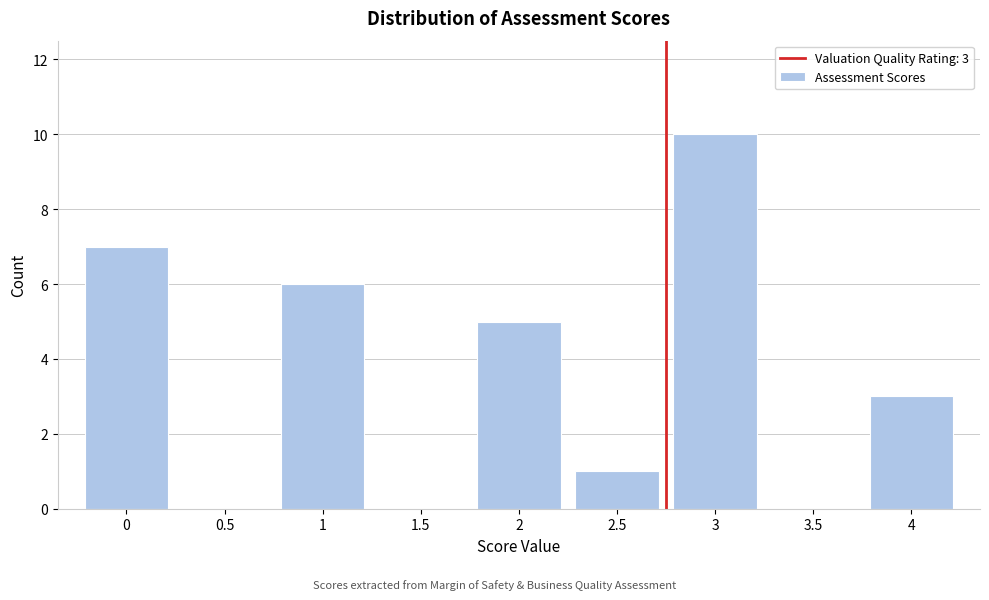

Reading left to right, list all the values displayed in this chart.

0=7	0.5=0	1=6	1.5=0	2=5	2.5=1	3=10	3.5=0	4=3